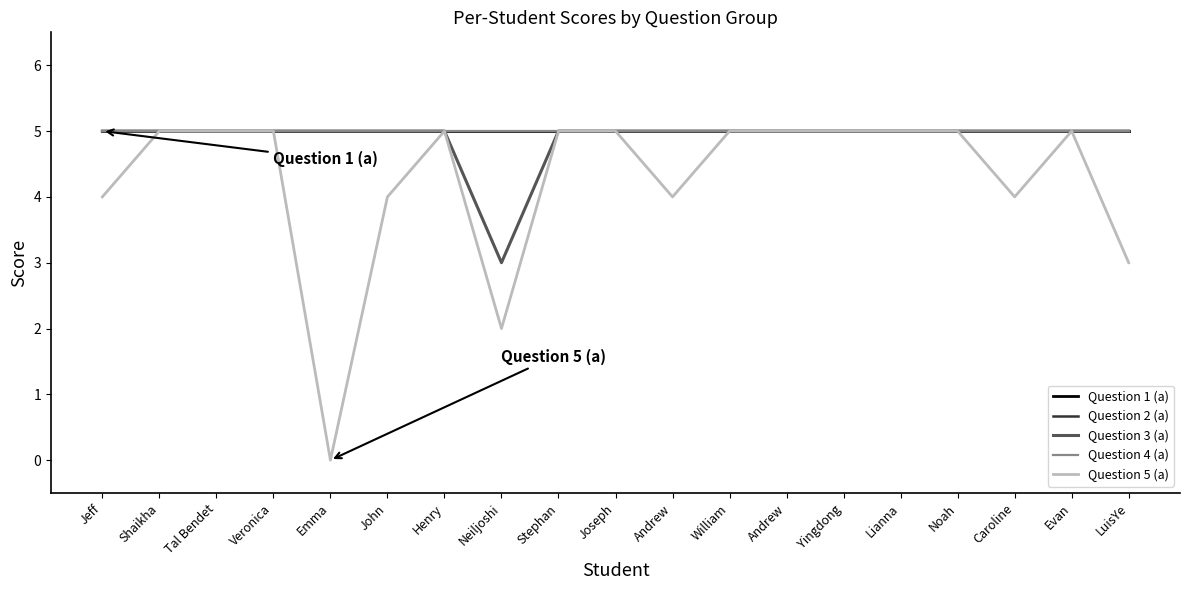

What value does the Question 2 (a) series have at Veronica?

5